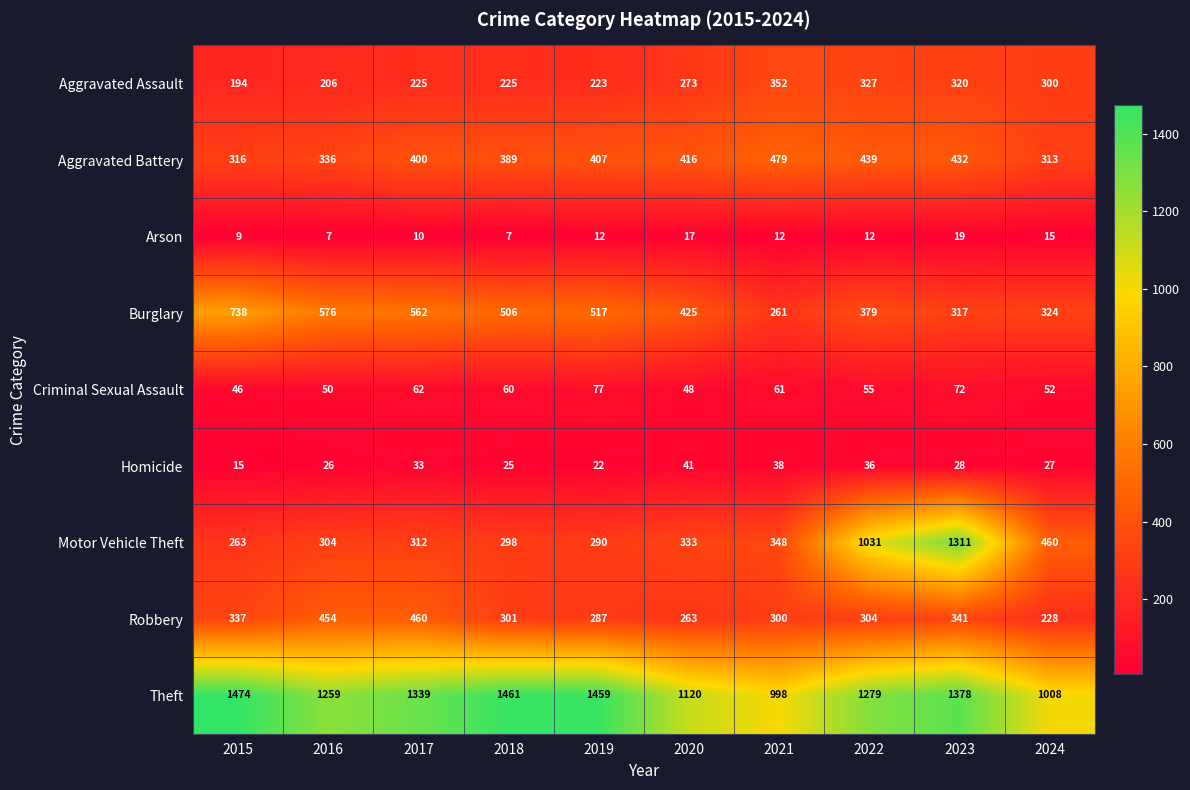

Is it true that Motor Vehicle Theft equals 304 at 2016?

True